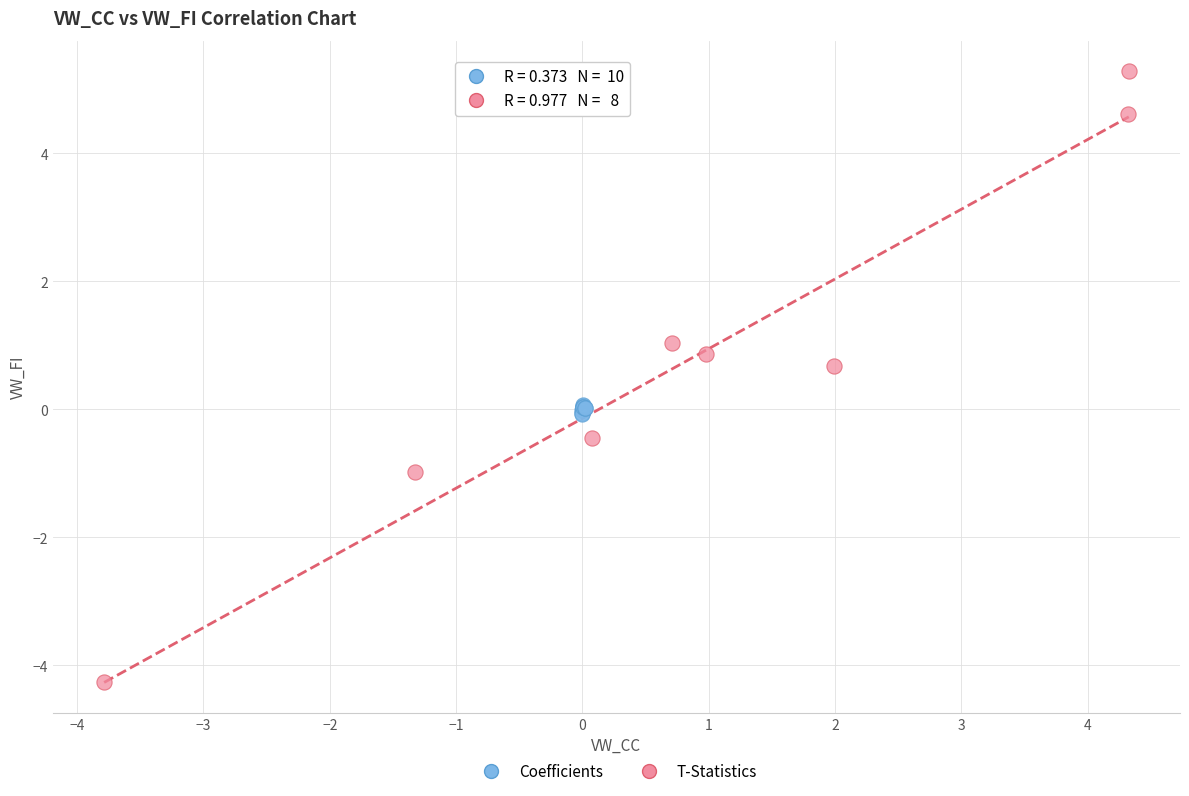

What are all the series names shown in the legend?

Coefficients, T-Statistics